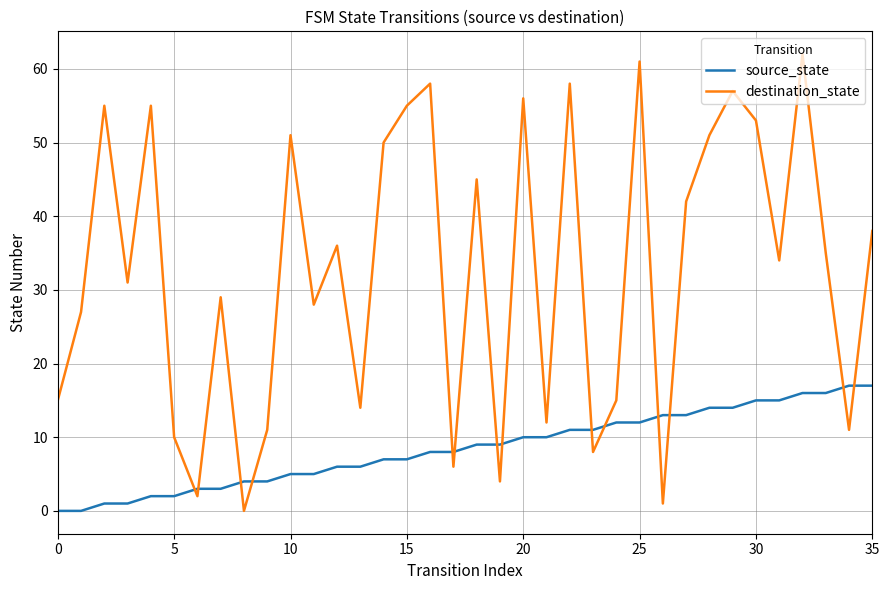

What is the difference between the maximum and minimum values in the destination_state series?

62